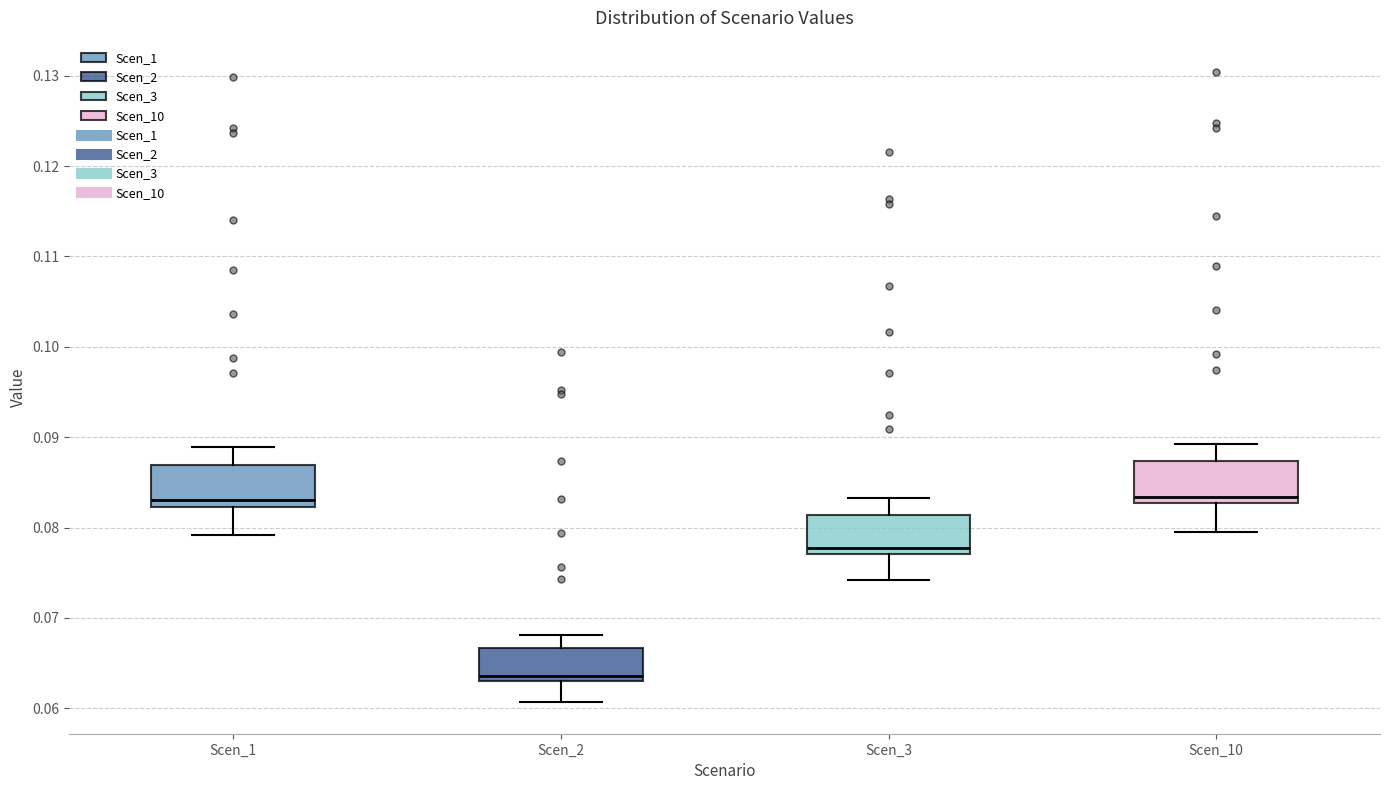

Reading left to right, transcribe this box plot: for each box, give where its median line is, the range the box spans, and where its two whiskers end, as read against the y-axis. The values are not printed on the chart, so give them approximately, as read against the axis.

Scen_1: median 0.083, box 0.082 to 0.087, whiskers 0.079 to 0.089
Scen_2: median 0.064, box 0.063 to 0.067, whiskers 0.061 to 0.068
Scen_3: median 0.078, box 0.077 to 0.081, whiskers 0.074 to 0.083
Scen_10: median 0.083 (just above the box's lower edge), box 0.083 to 0.087, whiskers 0.080 to 0.089